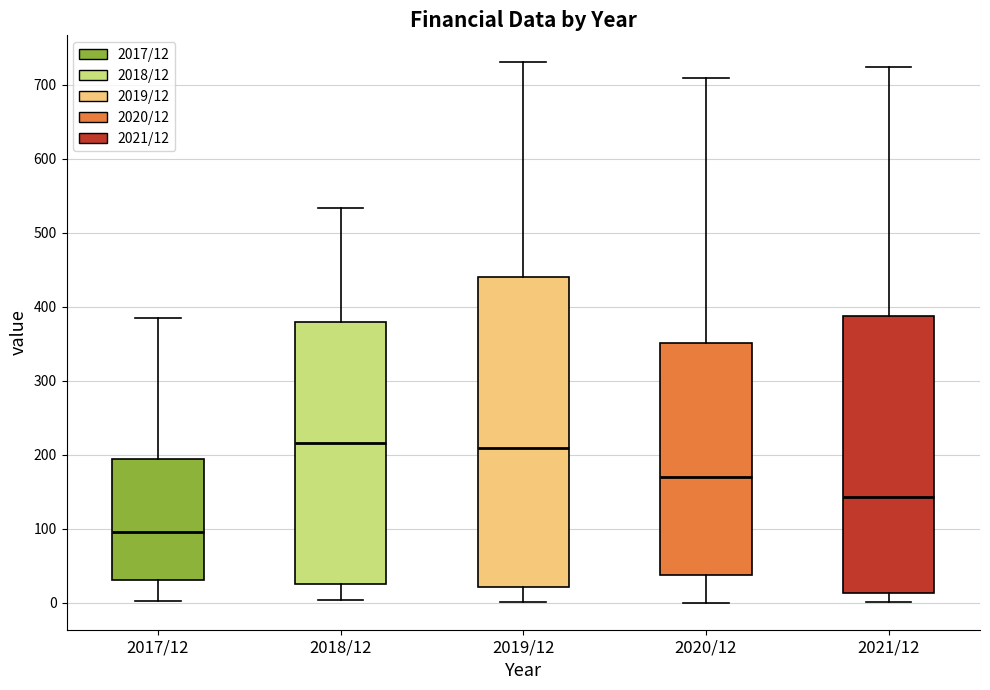

Reading left to right, read every box against the y-axis: the position of its median line, the range the box covers, and the ends of its whiskers. The values are not printed on the chart, so give them approximately, as read against the axis.

2017/12: median 100, box 30 to 190, whiskers 0 to 380
2018/12: median 220, box 30 to 380, whiskers 0 to 530
2019/12: median 210, box 20 to 440, whiskers 0 to 730
2020/12: median 170, box 40 to 350, whiskers 0 to 710
2021/12: median 140, box 10 to 390, whiskers 0 to 720